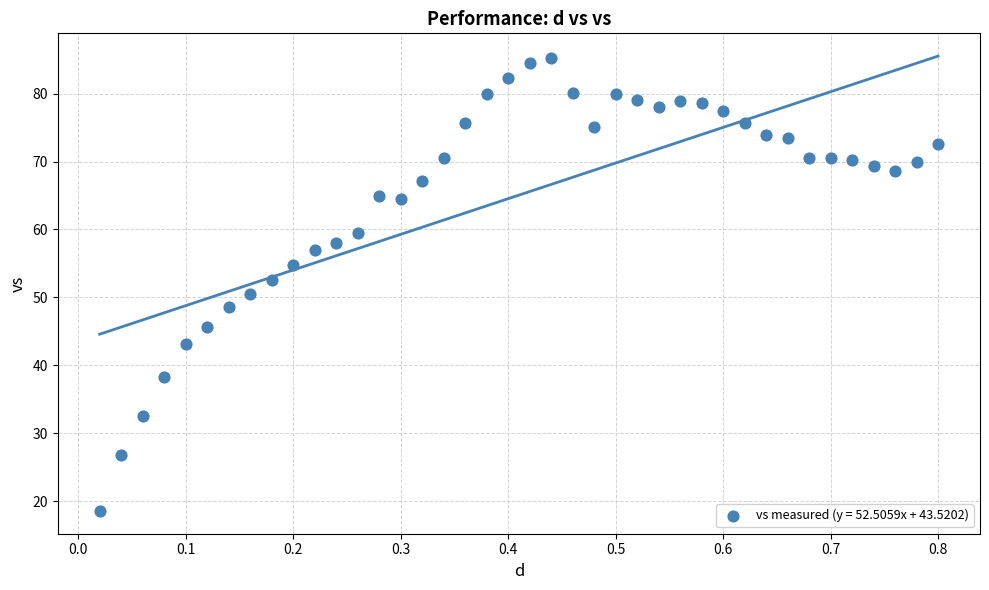

What is the range of X values (max minus min)?

0.8